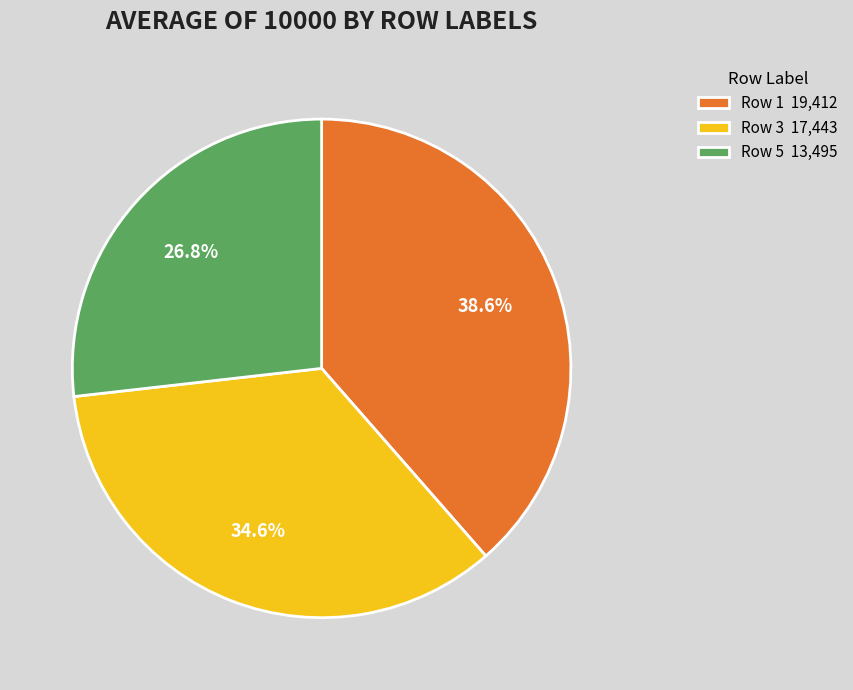

Combined, what portion of the pie is Row 3 17,443 and Row 5 13,495?

61.4%